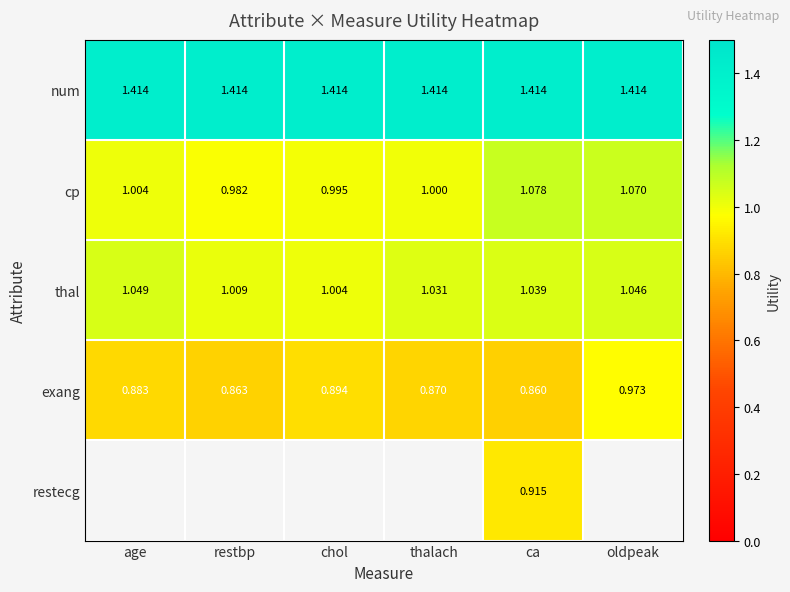

Is the value of exang at thalach greater than the value of cp at age?

No